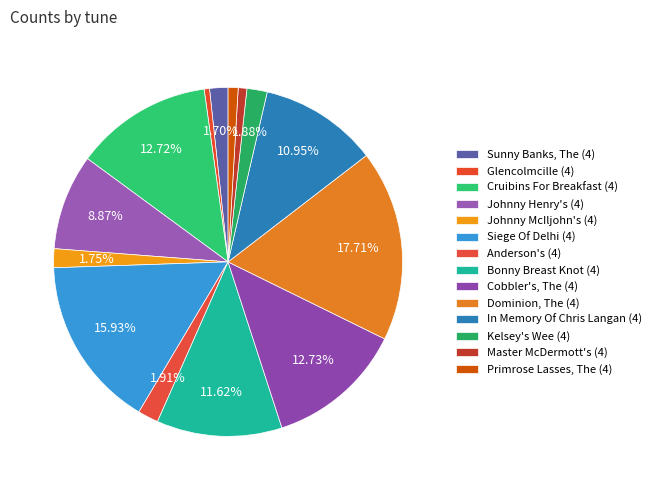

Count the number of slices in the pie.

14